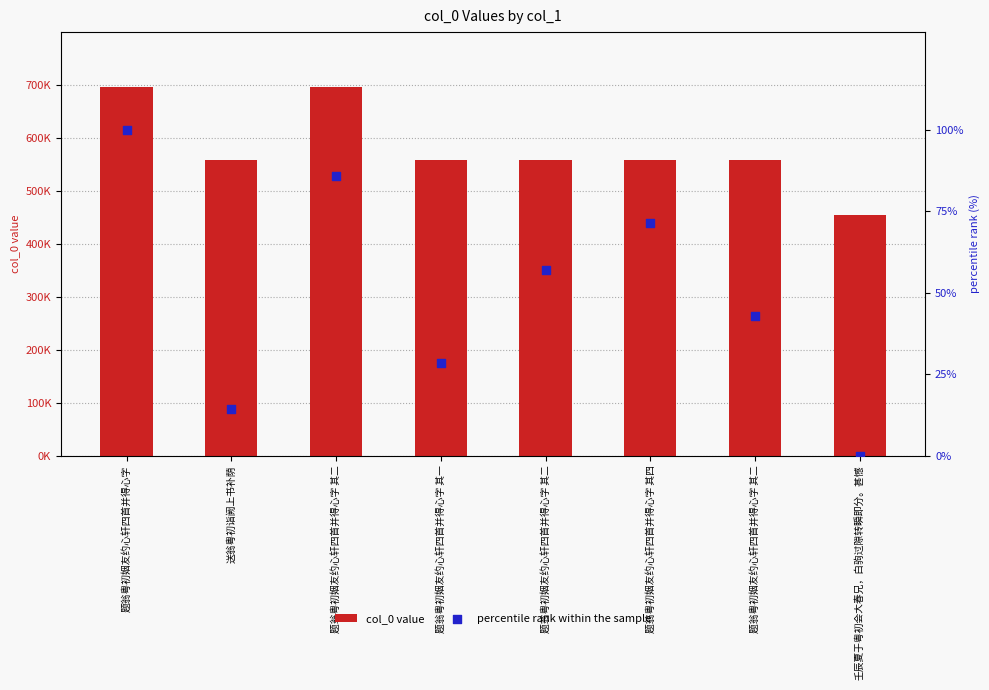

What is the total value across all series at 壬辰夏于粤初会大春兄，白驹过隙转瞬即分。甚憾?

455105.0